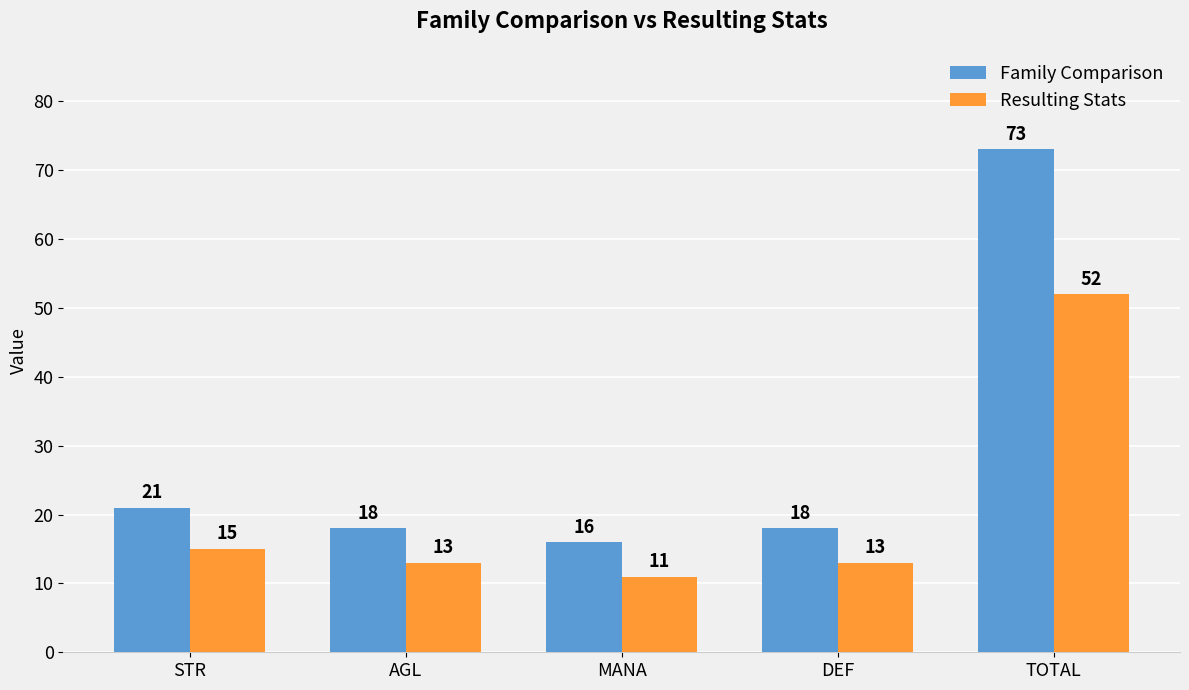

True or false: Resulting Stats has a value of 11 at MANA.

True